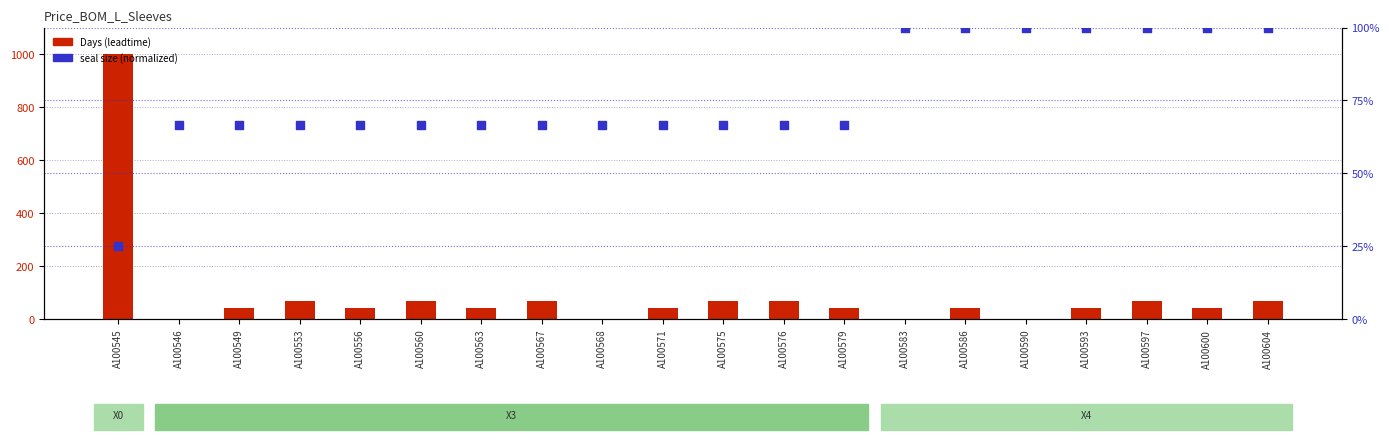

What are all the series names shown in the legend?

Days (leadtime), seal size (normalized)